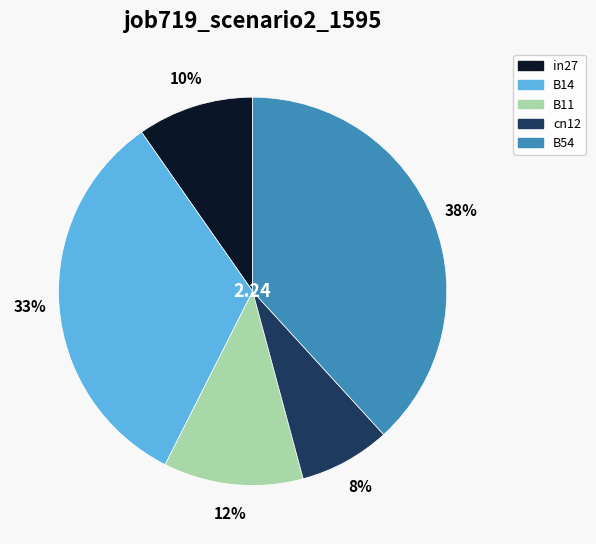

How many slices are in this pie chart?

5